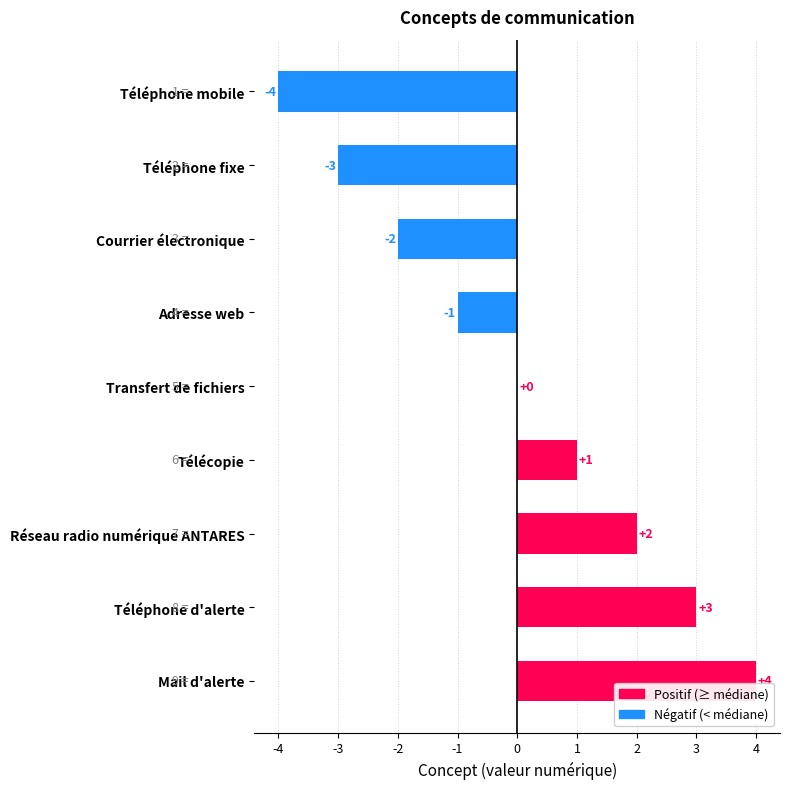

Reading bottom to top, transcribe all the data shown in this chart.

Mail d'alerte=4	Téléphone d'alerte=3	Réseau radio numérique ANTARES=2	Télécopie=1	Transfert de fichiers=0	Adresse web=-1	Courrier électronique=-2	Téléphone fixe=-3	Téléphone mobile=-4